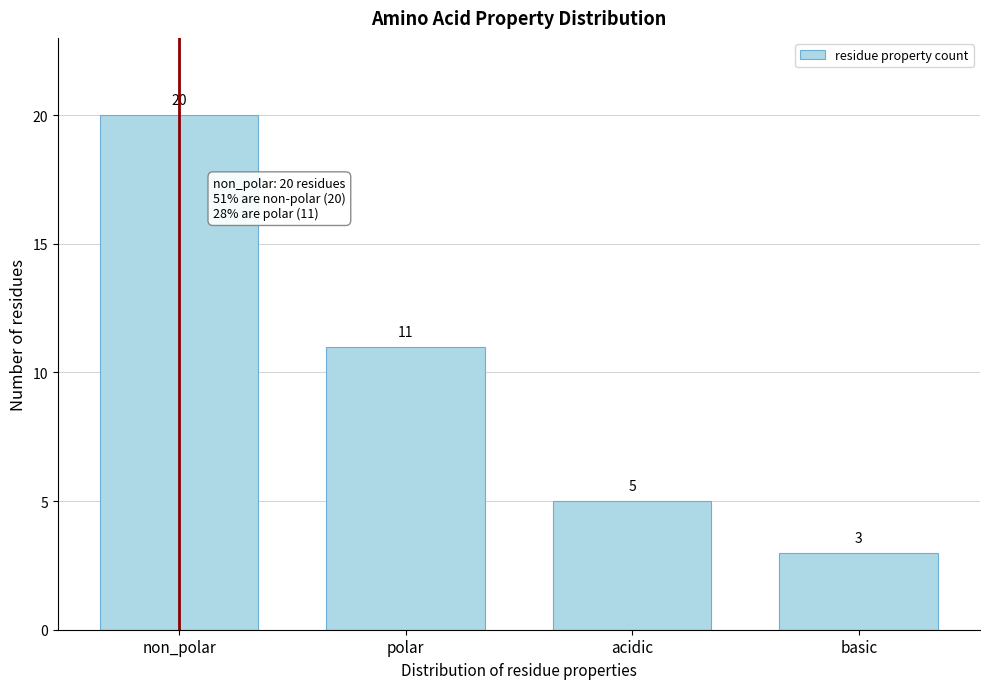

Reading left to right, list all the values displayed in this chart.

20	11	5	3